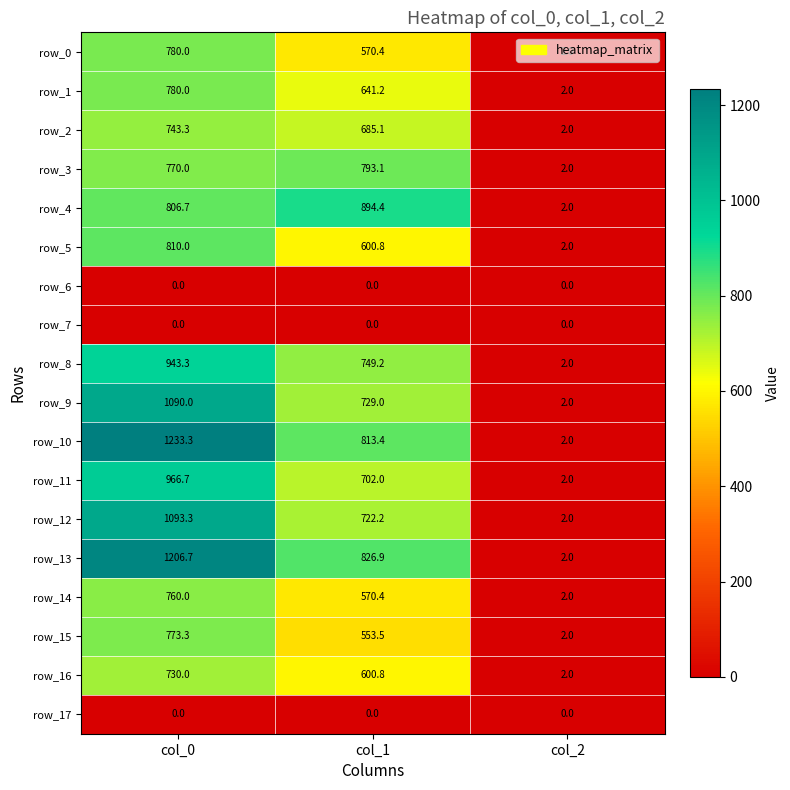

The row_15 series shows 553.5 at col_1. True or false?

True